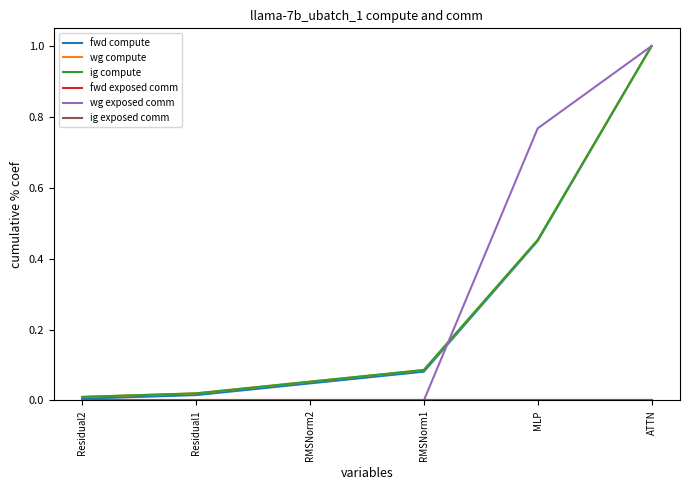

Between MLP and ATTN, which series saw the biggest shift?

fwd compute